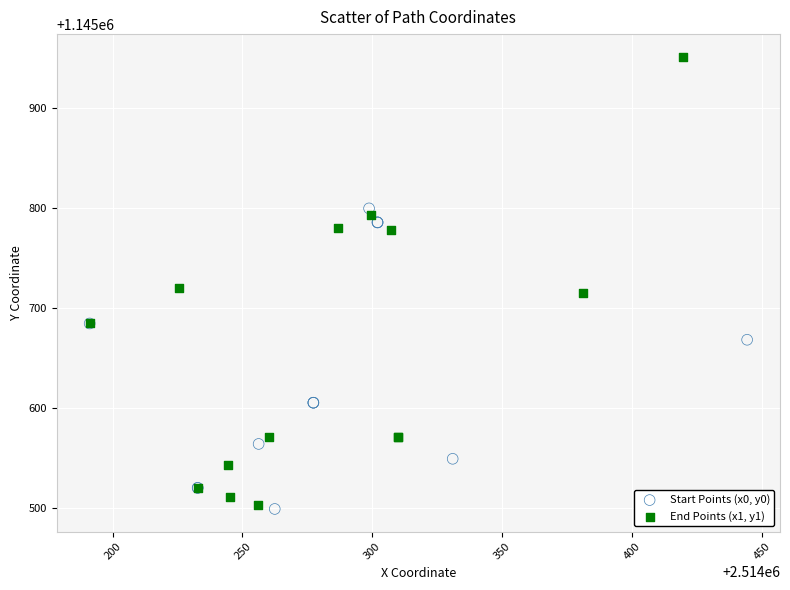

Which series has the widest spread of Y values?

End Points (x1, y1)